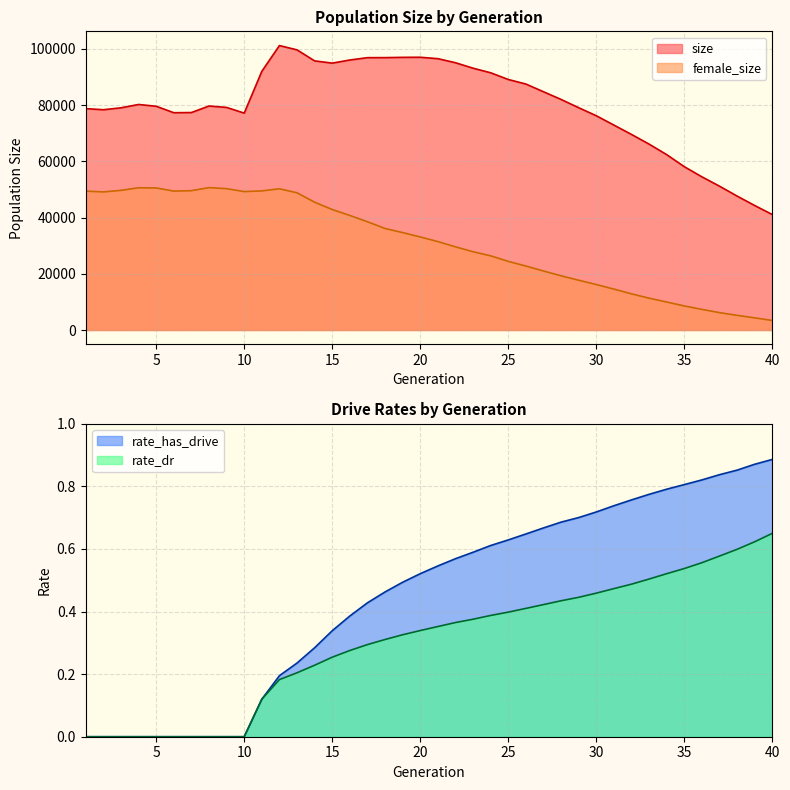

True or false: rate_dr has more than 0 points higher than both neighbors.

False